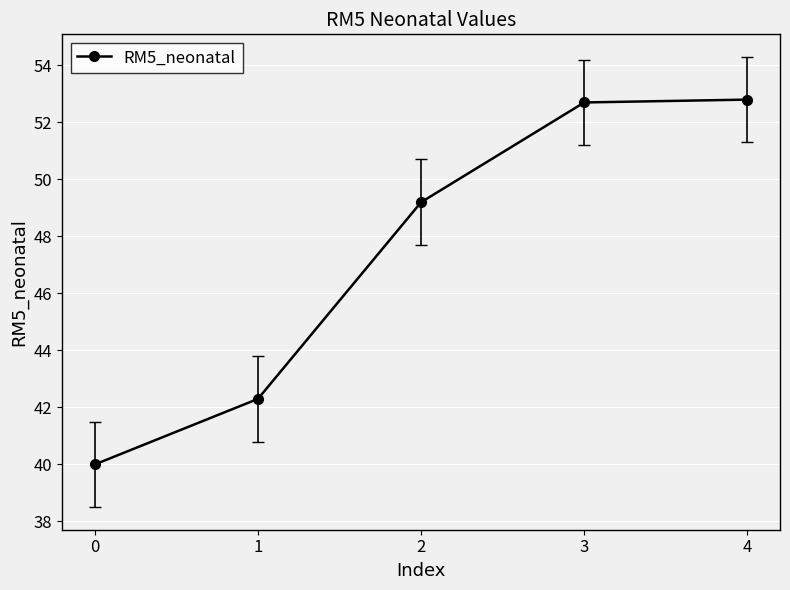

What is the difference between the values at 2 and 1?

6.9